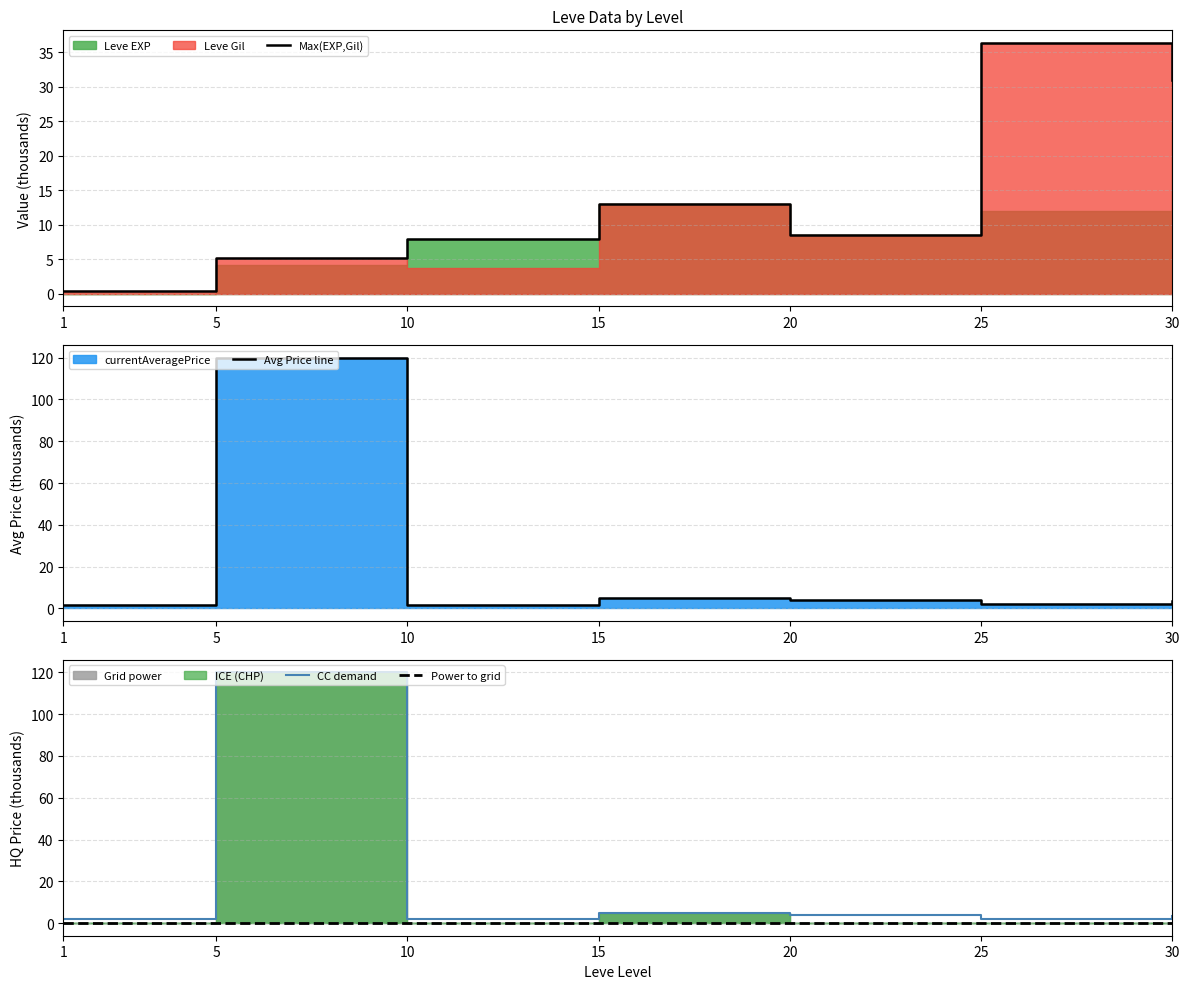

At how many categories does at least one series exceed 62?

1